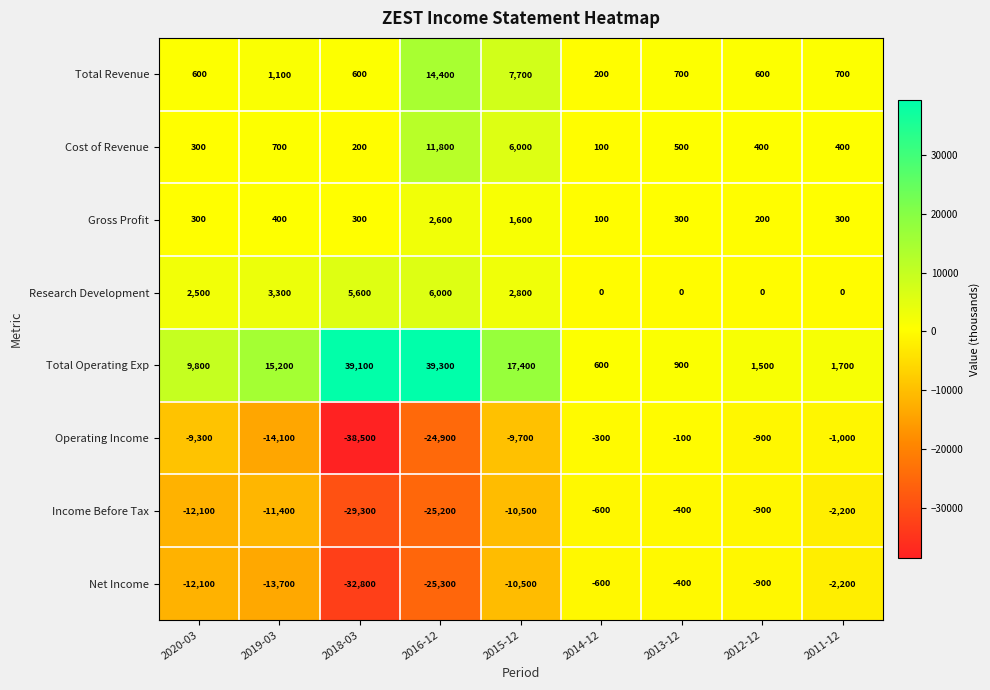

What is the minimum value shown in the chart?

-38500